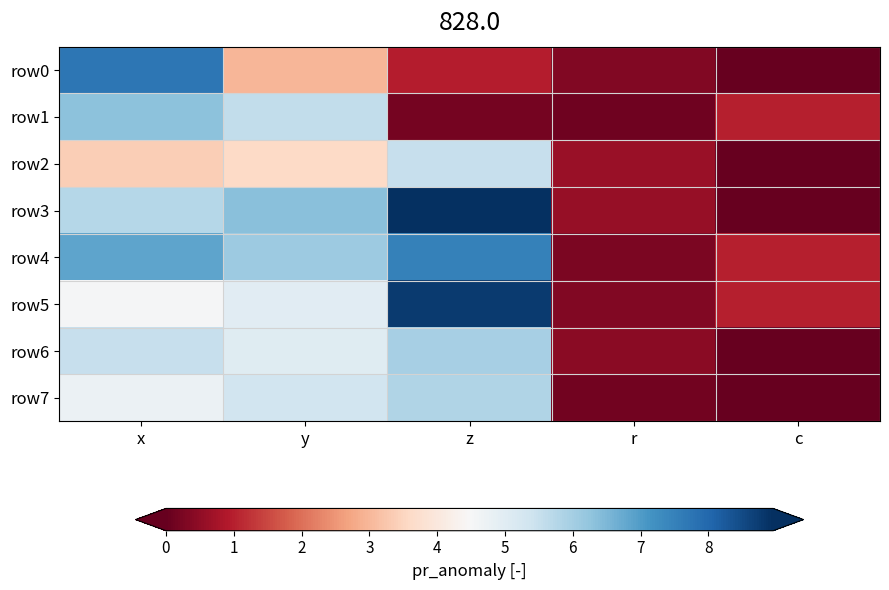

What is the spread (max minus min) of values at y?

3.4